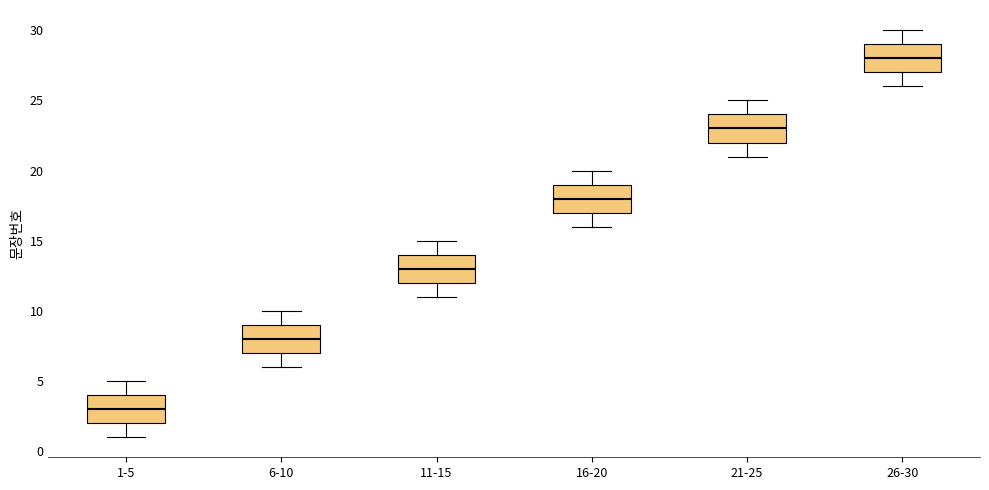

Which box has the lowest median line?

1-5